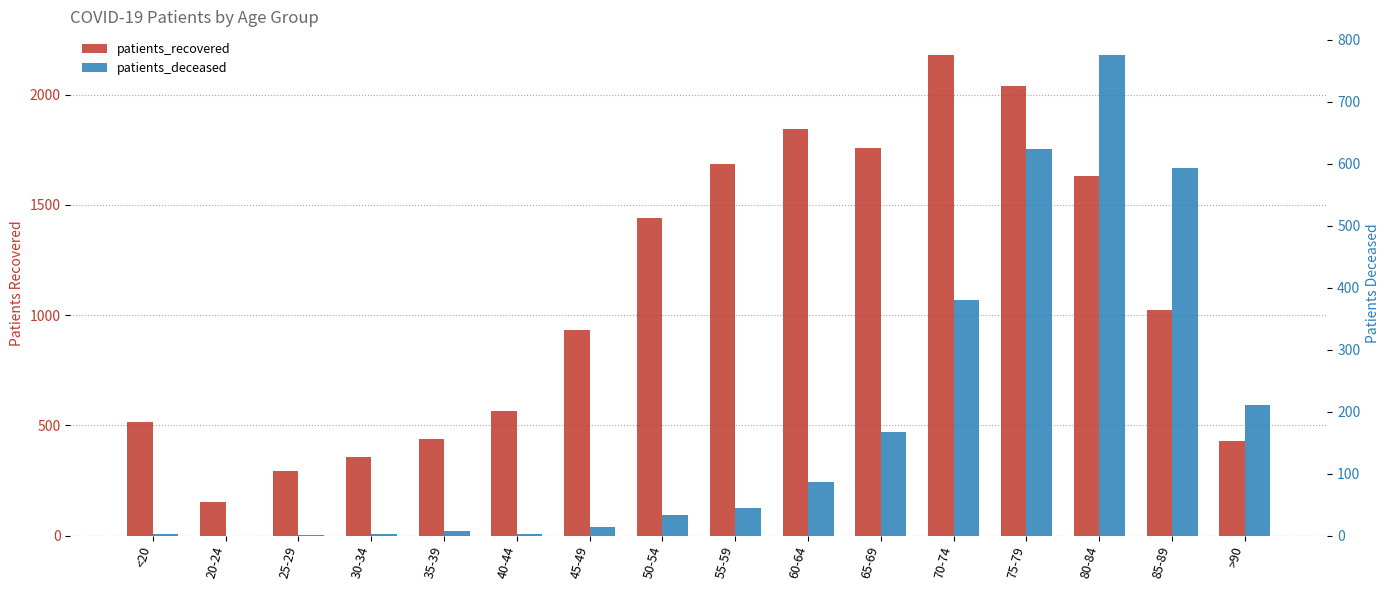

At which label does patients_deceased reach its minimum?

20-24